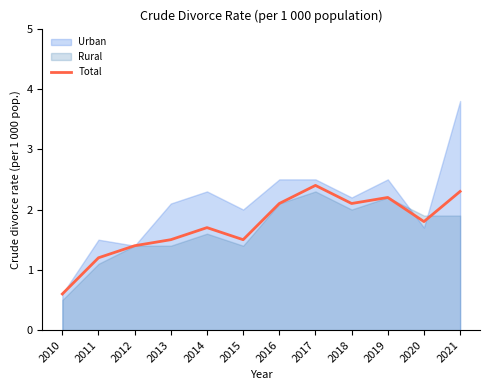

The value at 2013 is 0.7. True or false?

False